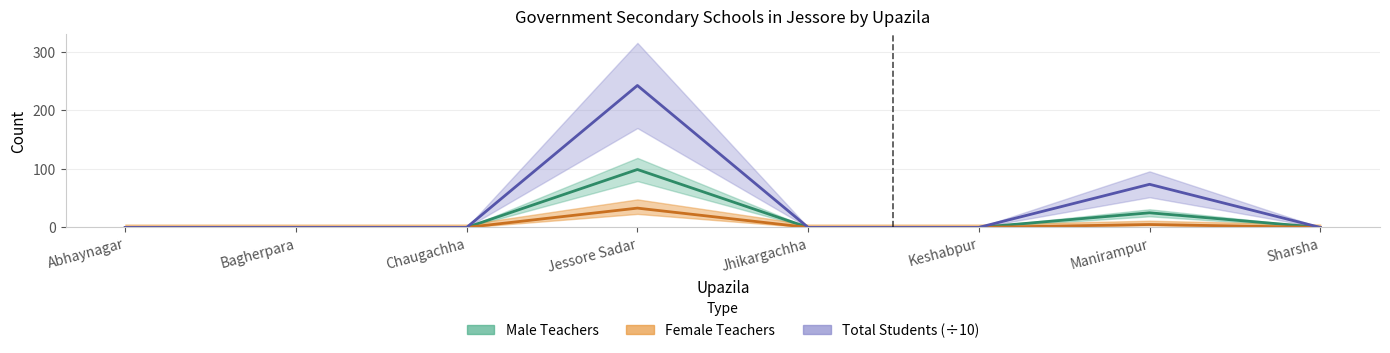

How many values are between 0 and 25?

7